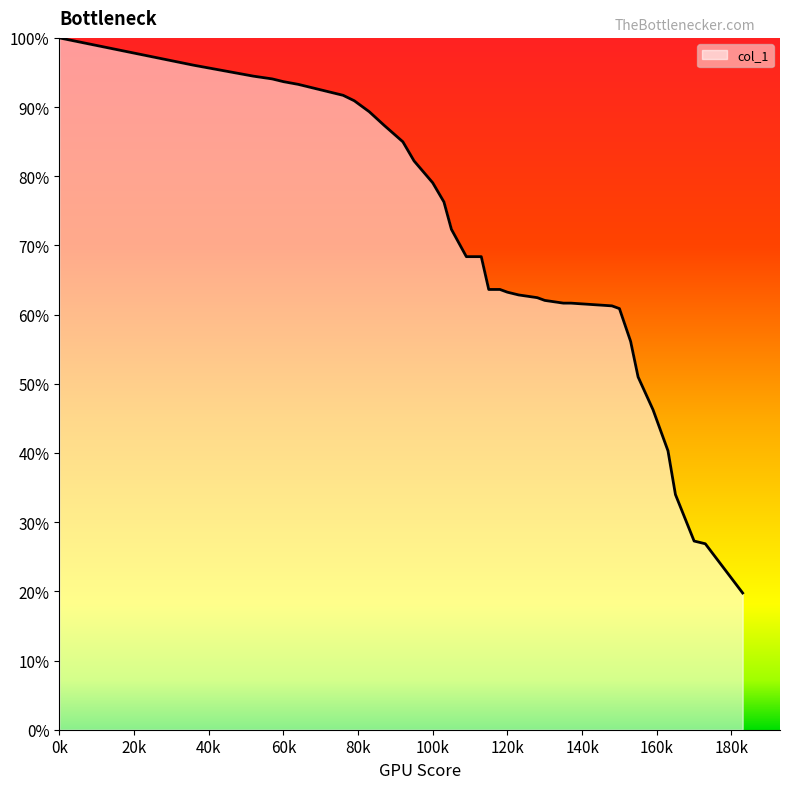

What is the minimum value shown in the chart?

19.8